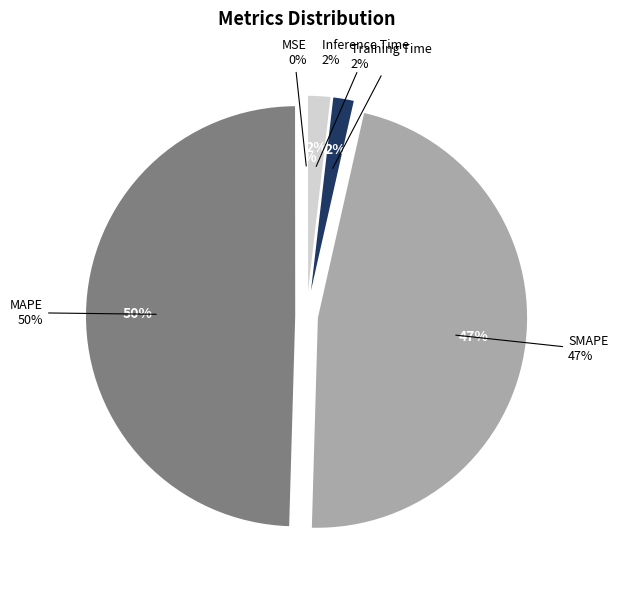

How many slices are in this pie chart?

5